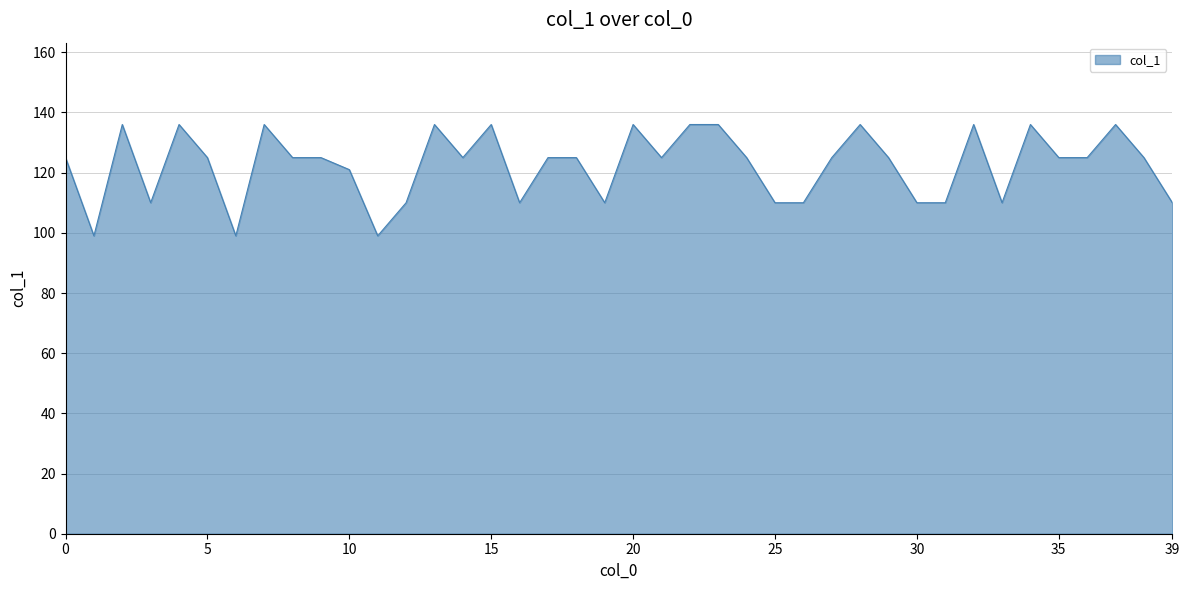

What is the difference between the maximum and minimum values?

37